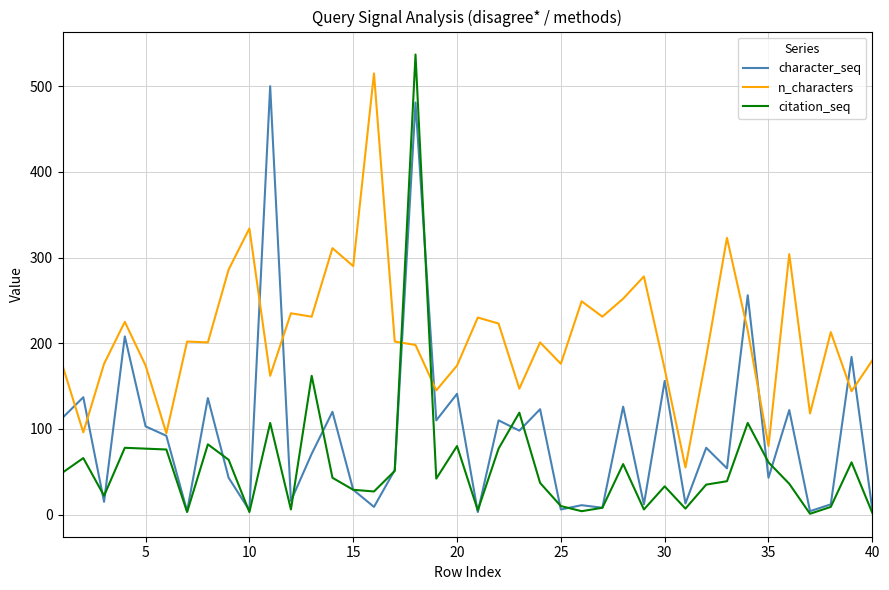

What is the maximum value shown in the chart?

537